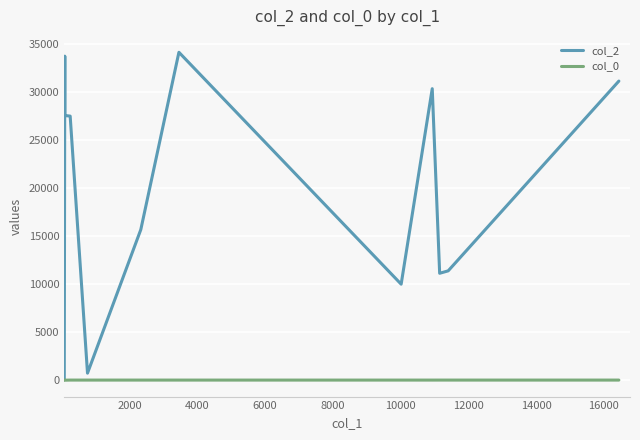

List the series in order of their peak value, lowest first.

col_0, col_2